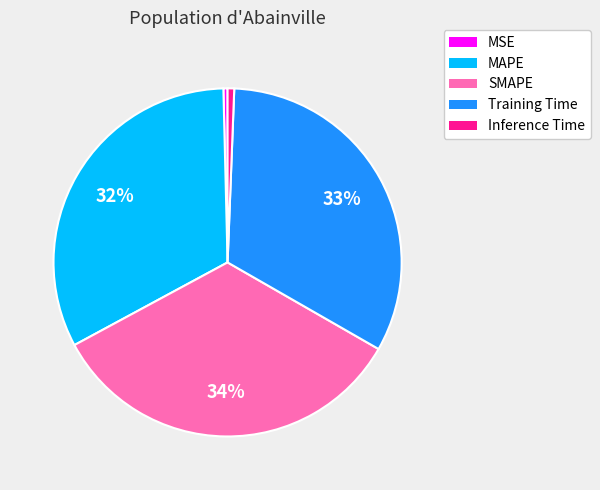

The SMAPE slice represents 34% of the pie. True or false?

True